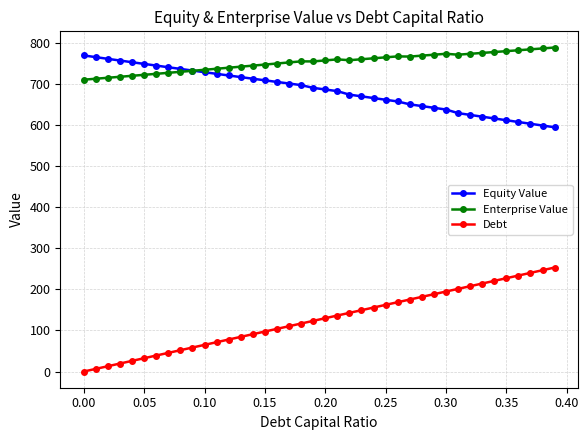

Which series has the largest range (max minus min)?

Debt